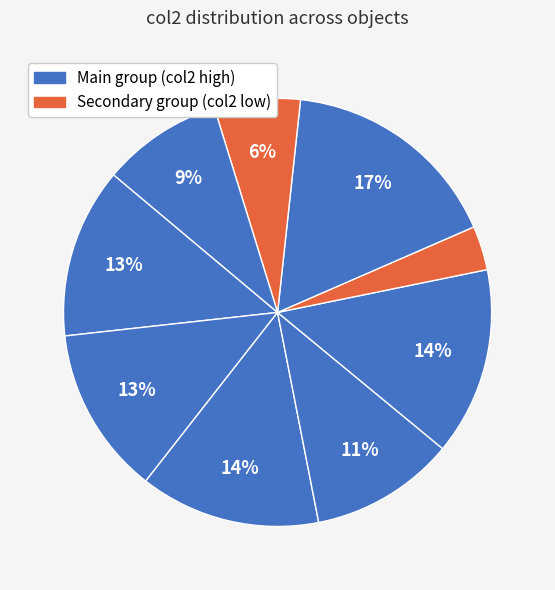

Is there any slice that represents more than half of the pie?

No